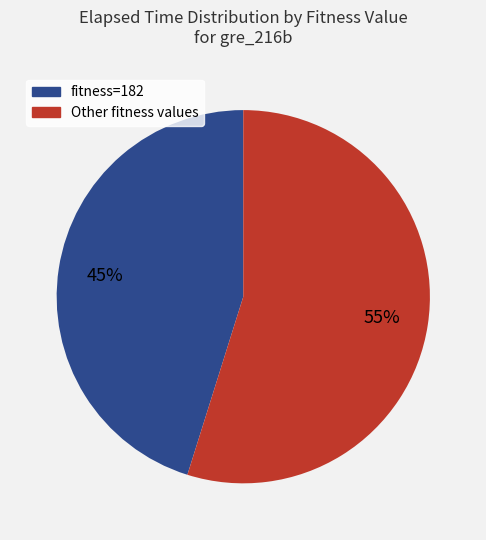

Combined, do fitness=182 and Other fitness values account for over 50%?

Yes